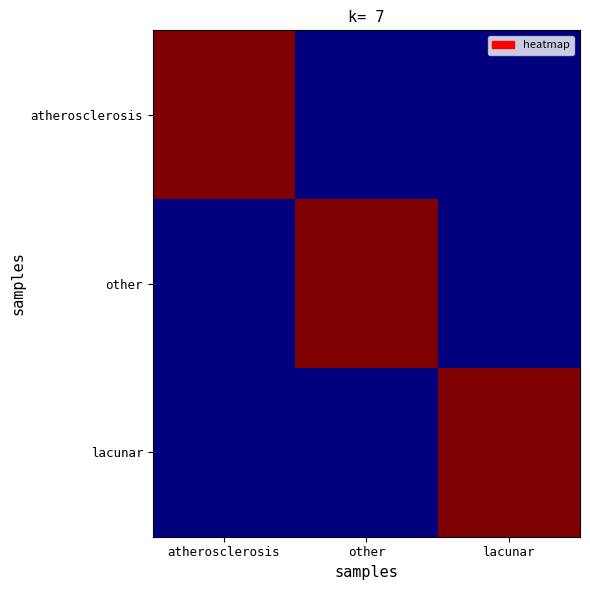

Between atherosclerosis and lacunar, which is larger?

atherosclerosis